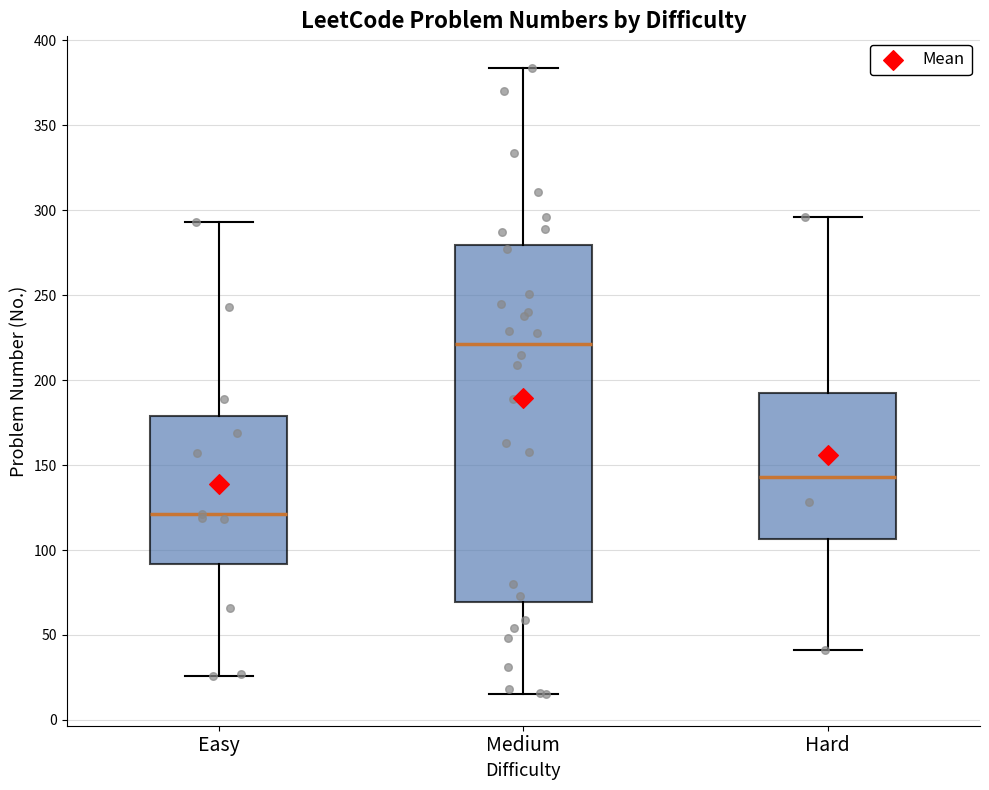

Reading left to right, read every box against the y-axis: the position of its median line, the range the box covers, and the ends of its whiskers. The values are not printed on the chart, so give them approximately, as read against the axis.

Easy: median 120, box 90 to 180, whiskers 25 to 295
Medium: median 220, box 70 to 280, whiskers 15 to 385
Hard: median 145, box 105 to 195, whiskers 40 to 295